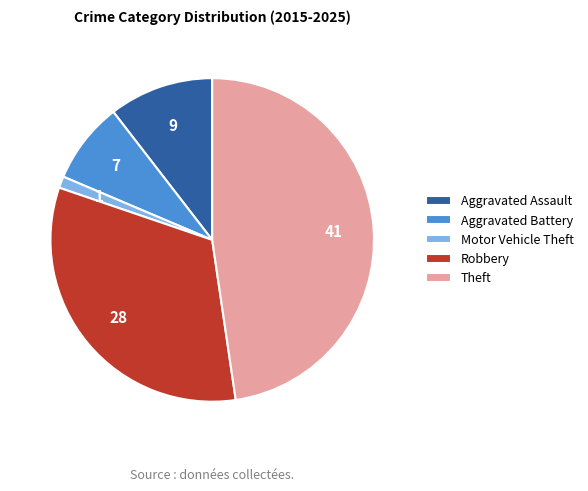

Do Aggravated Assault and Theft together represent more than half of the pie?

Yes